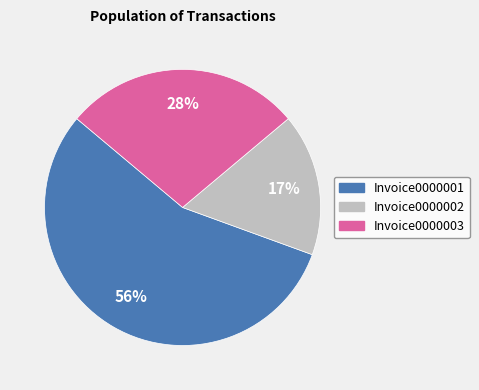

How many slices are in this pie chart?

3